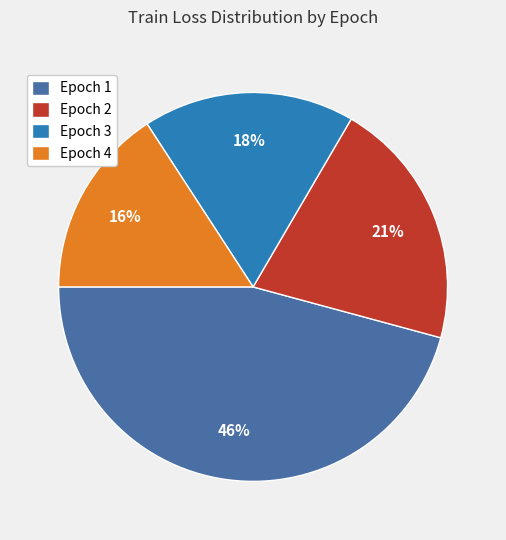

Which category has the biggest portion of the pie?

Epoch 1